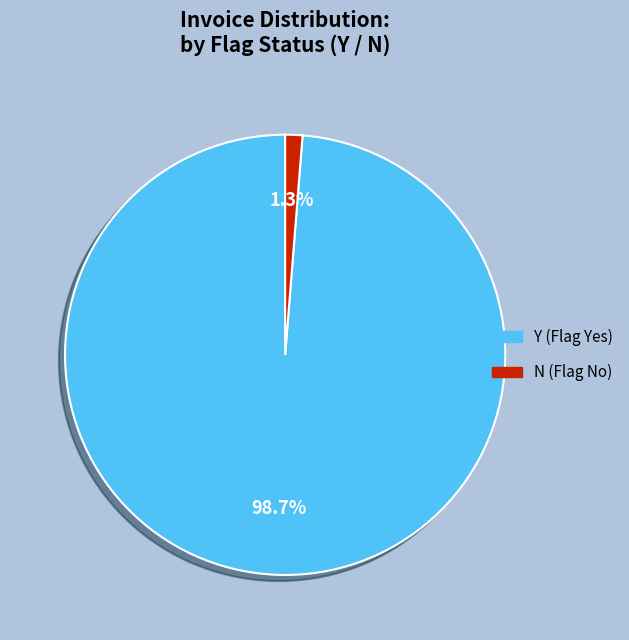

To the nearest percent, what is the average slice percentage?

50%